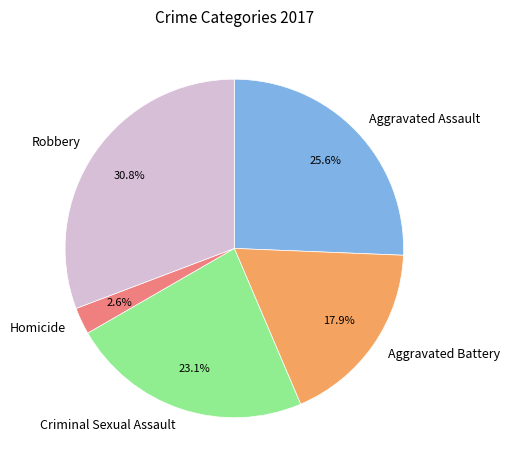

Rank the categories by value from highest to lowest.

Robbery, Aggravated Assault, Criminal Sexual Assault, Aggravated Battery, Homicide